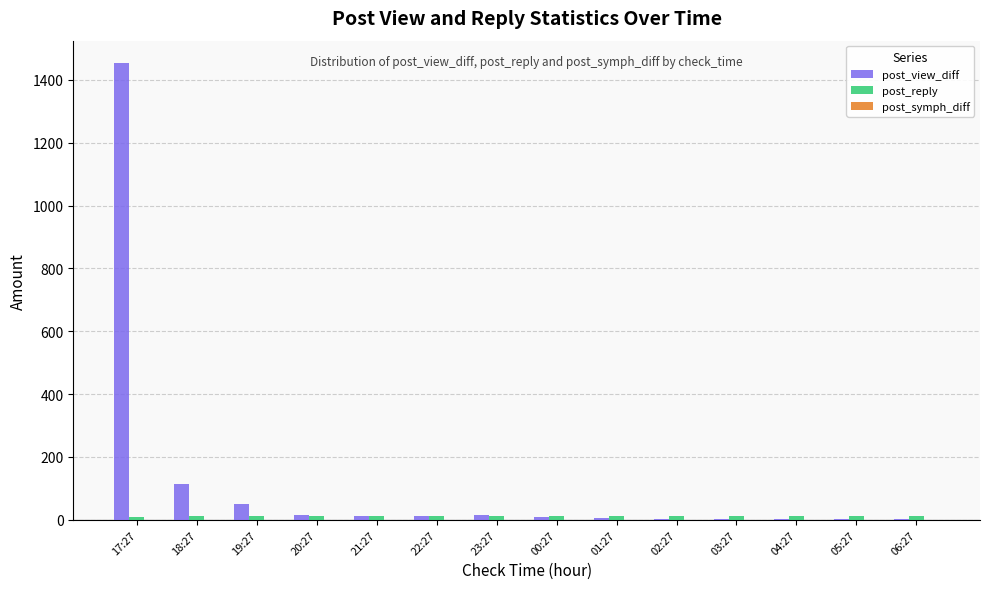

Which series has the largest total across all categories?

post_view_diff